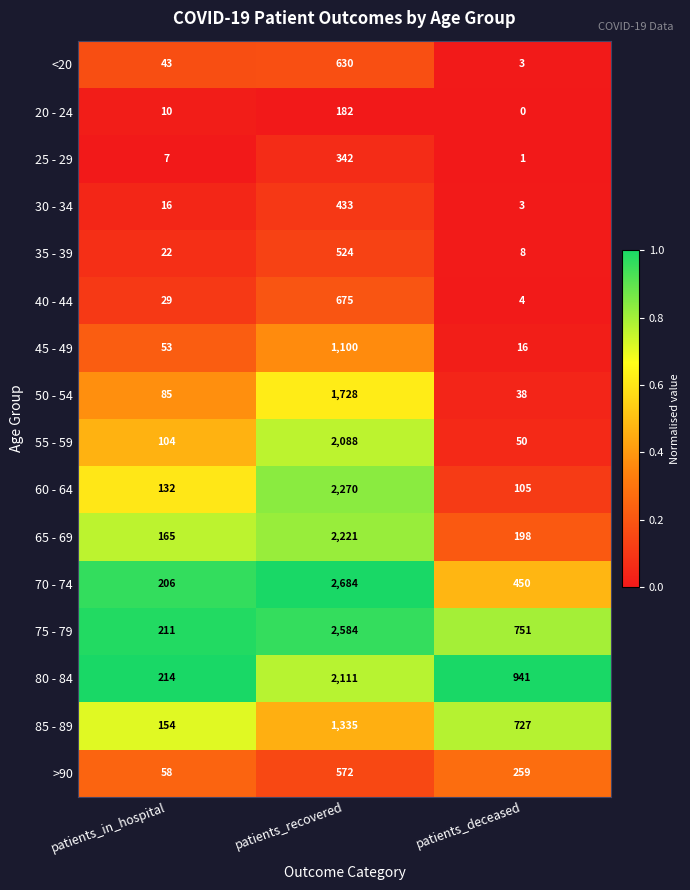

What is the sum of the 85 - 89 values at patients_recovered and patients_deceased?

2062